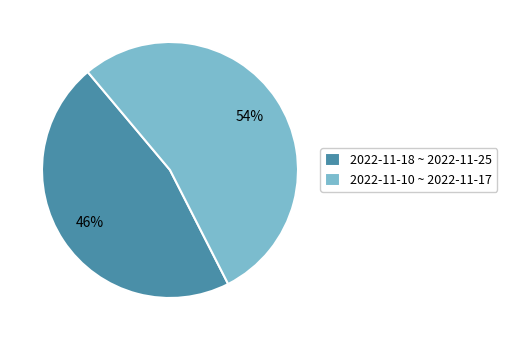

The 2022-11-18 ~ 2022-11-25 slice represents 46% of the pie. True or false?

True